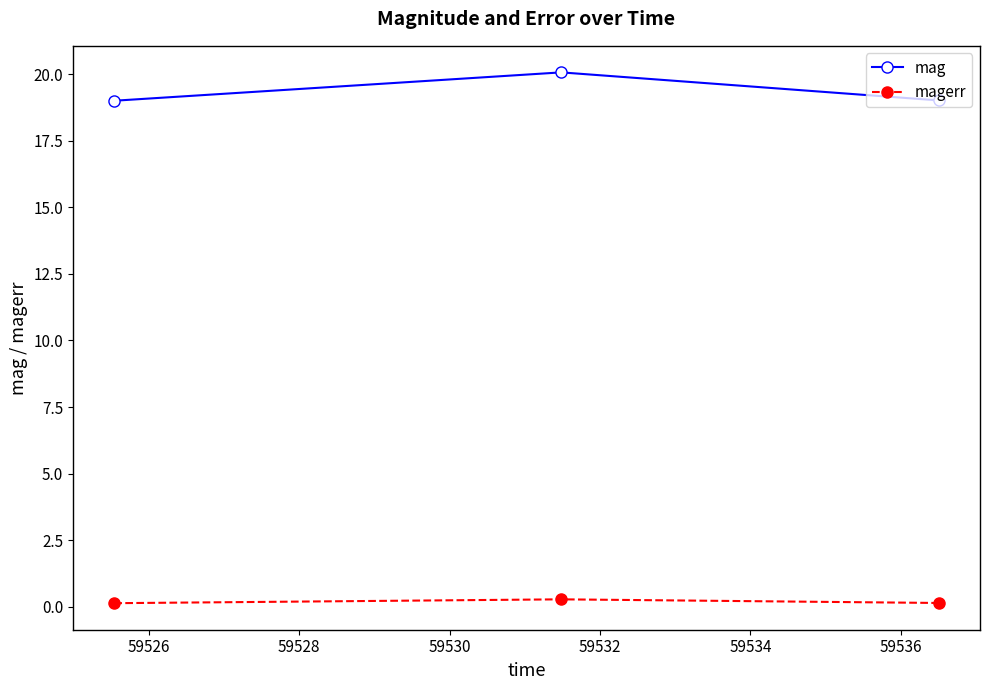

Rank the series by their maximum value, from lowest to highest.

magerr, mag